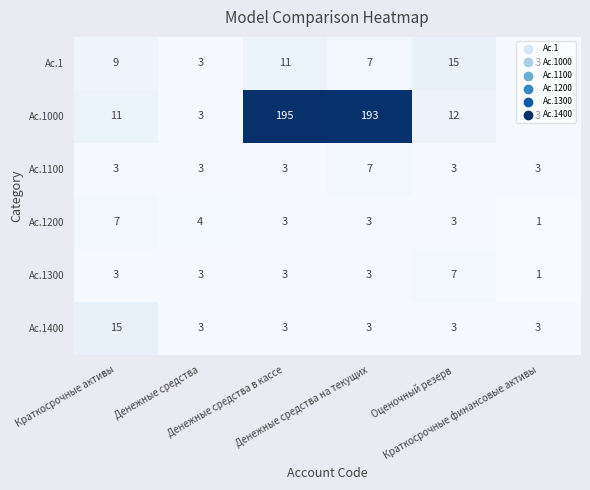

What is the maximum value for Ac.1?

15